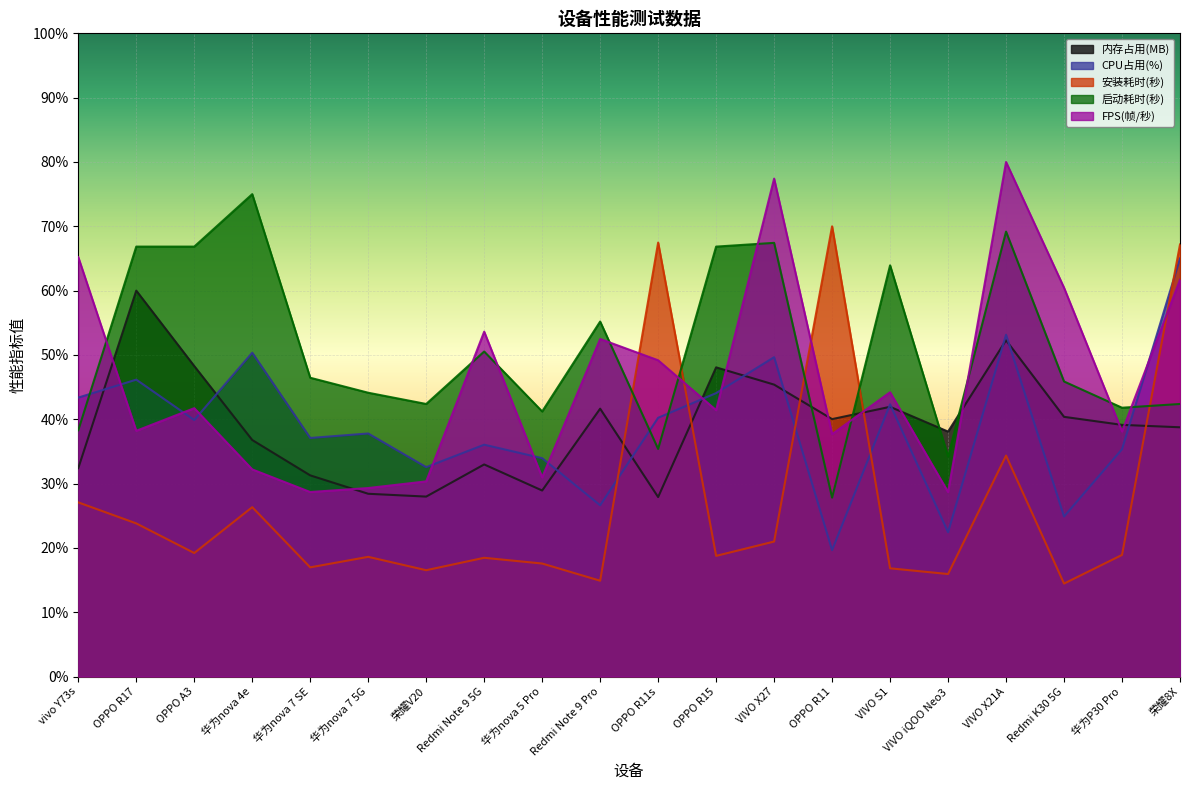

Rank the categories by 安装耗时(秒) value from lowest to highest.

Redmi K30 5G, Redmi Note 9 Pro, VIVO iQOO Neo3, 荣耀V20, VIVO S1, 华为nova 7 SE, 华为nova 5 Pro, Redmi Note 9 5G, 华为nova 7 5G, OPPO R15, 华为P30 Pro, OPPO A3, VIVO X27, OPPO R17, 华为nova 4e, vivo Y73s, VIVO X21A, 荣耀8X, OPPO R11s, OPPO R11